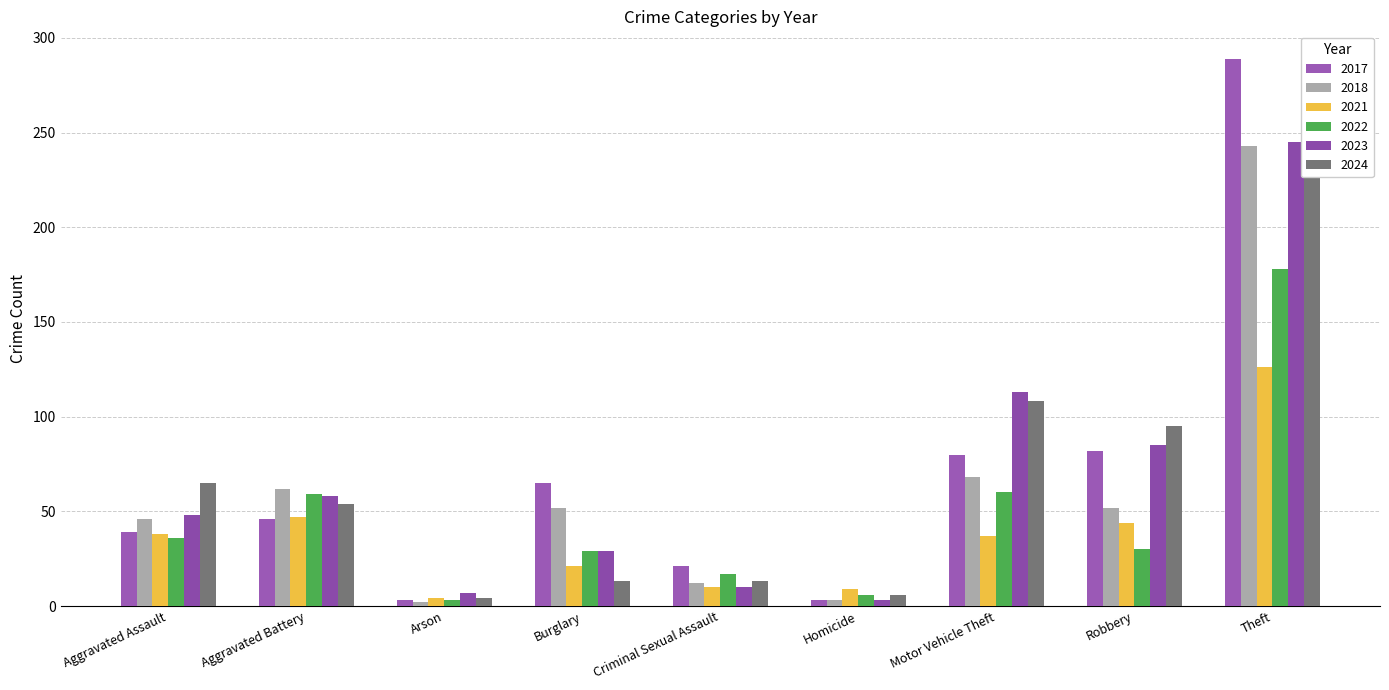

What is the label of the 4th bar from the left?

Burglary